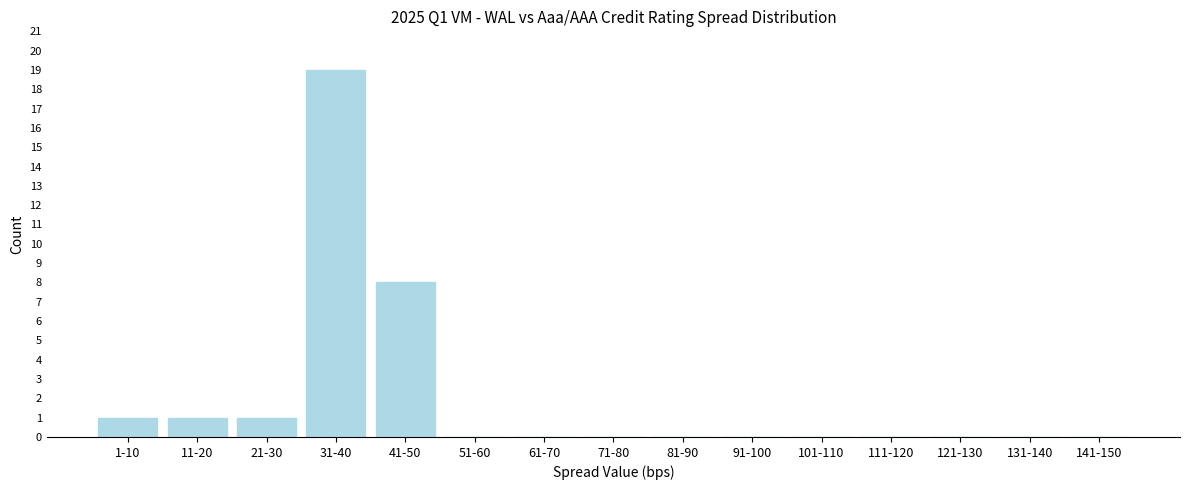

Reading left to right, transcribe all the data shown in this chart.

1-10=1	11-20=1	21-30=1	31-40=19	41-50=8	51-60=0	61-70=0	71-80=0	81-90=0	91-100=0	101-110=0	111-120=0	121-130=0	131-140=0	141-150=0